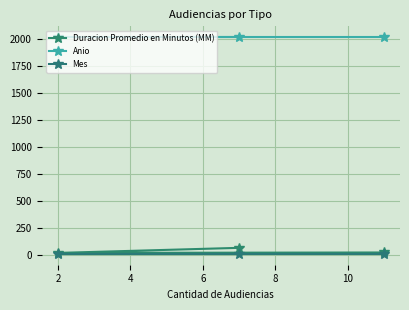

What is the sum of all Duracion Promedio en Minutos (MM) values?

111